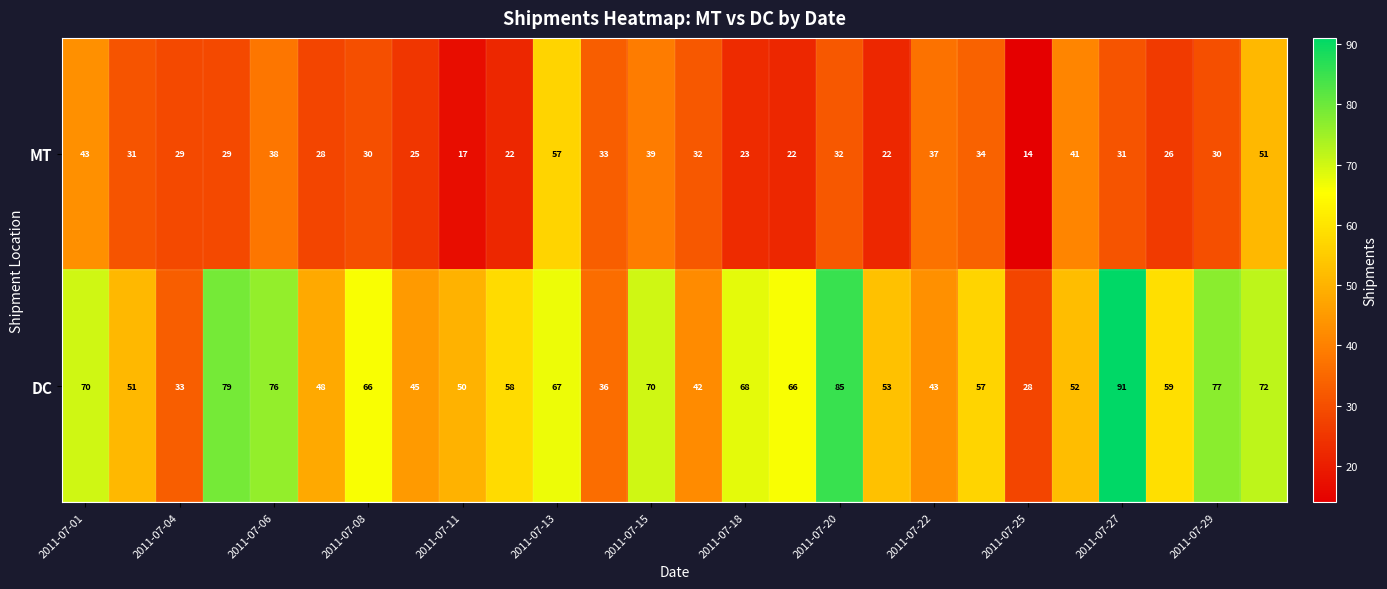

List the series in order of their peak value, highest first.

DC, MT